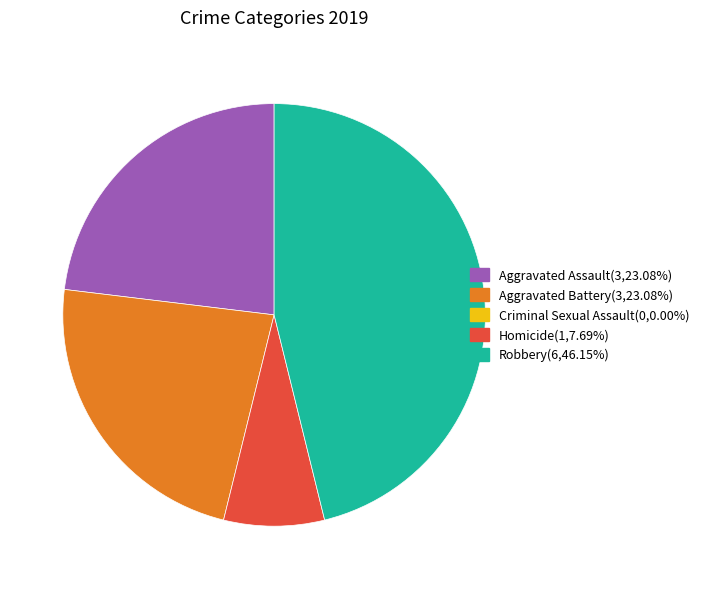

Is there a majority slice in this chart?

No